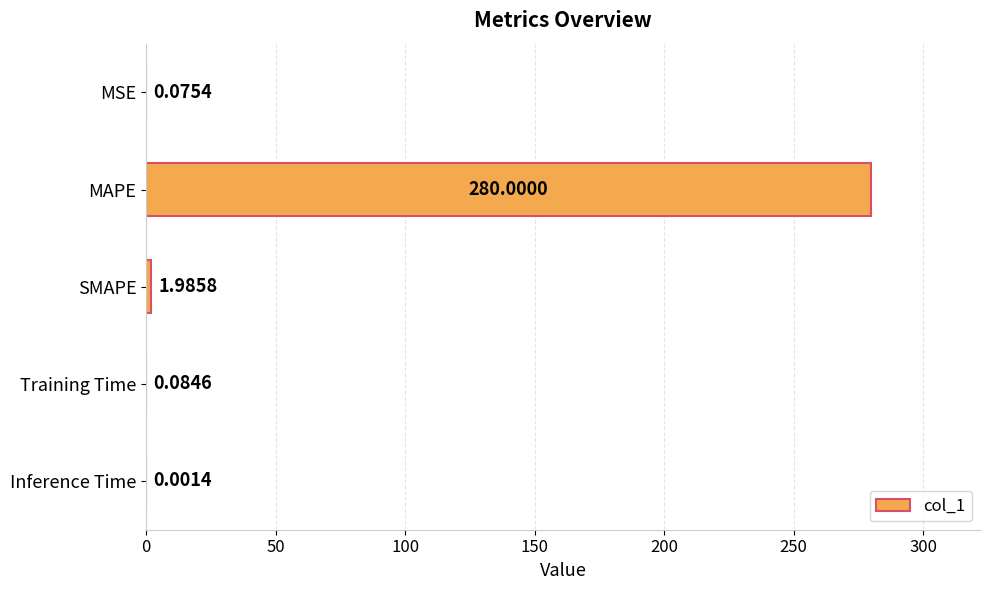

Which has a higher value, MSE or Inference Time?

MSE